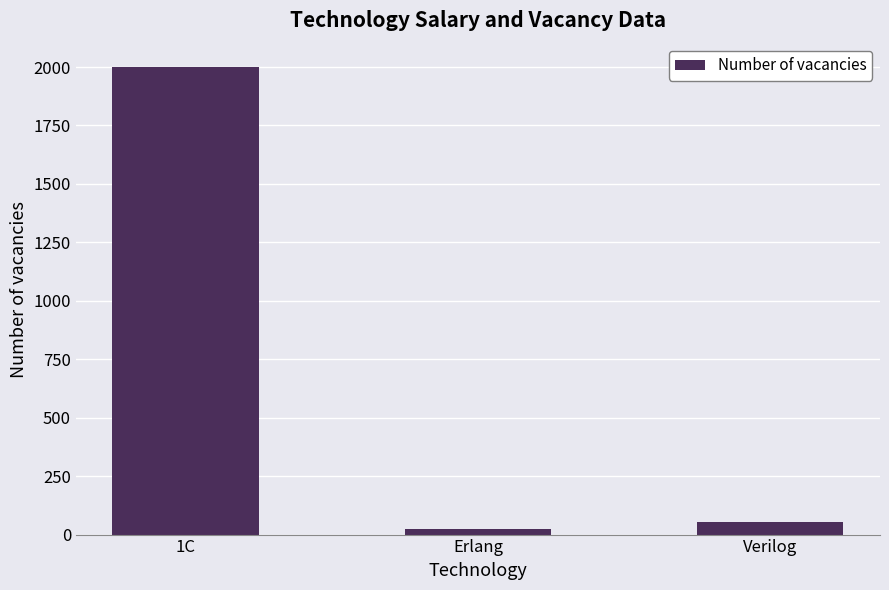

Reading left to right, extract all data points from this chart.

1С=2000	Erlang=24	Verilog=54